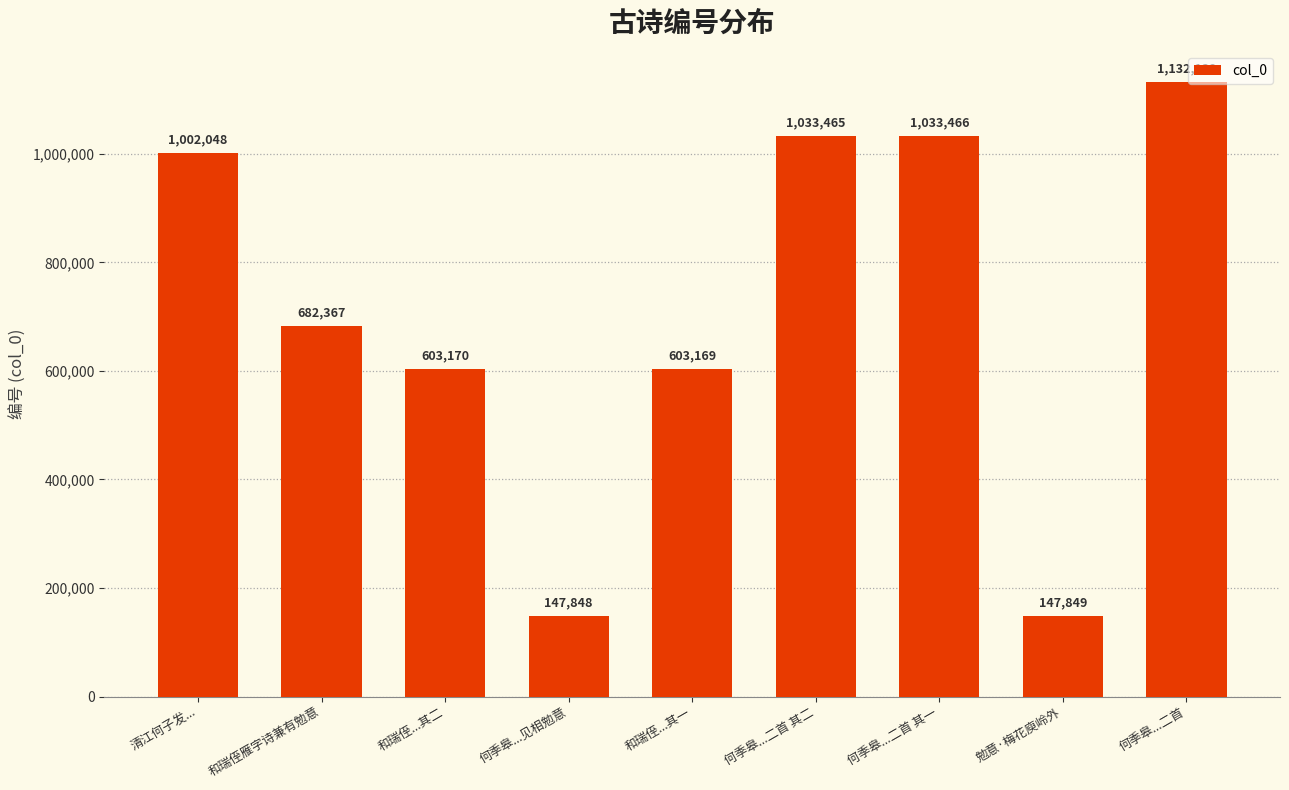

Is it true that the value at 和瑞侄...其一 is 603169?

True